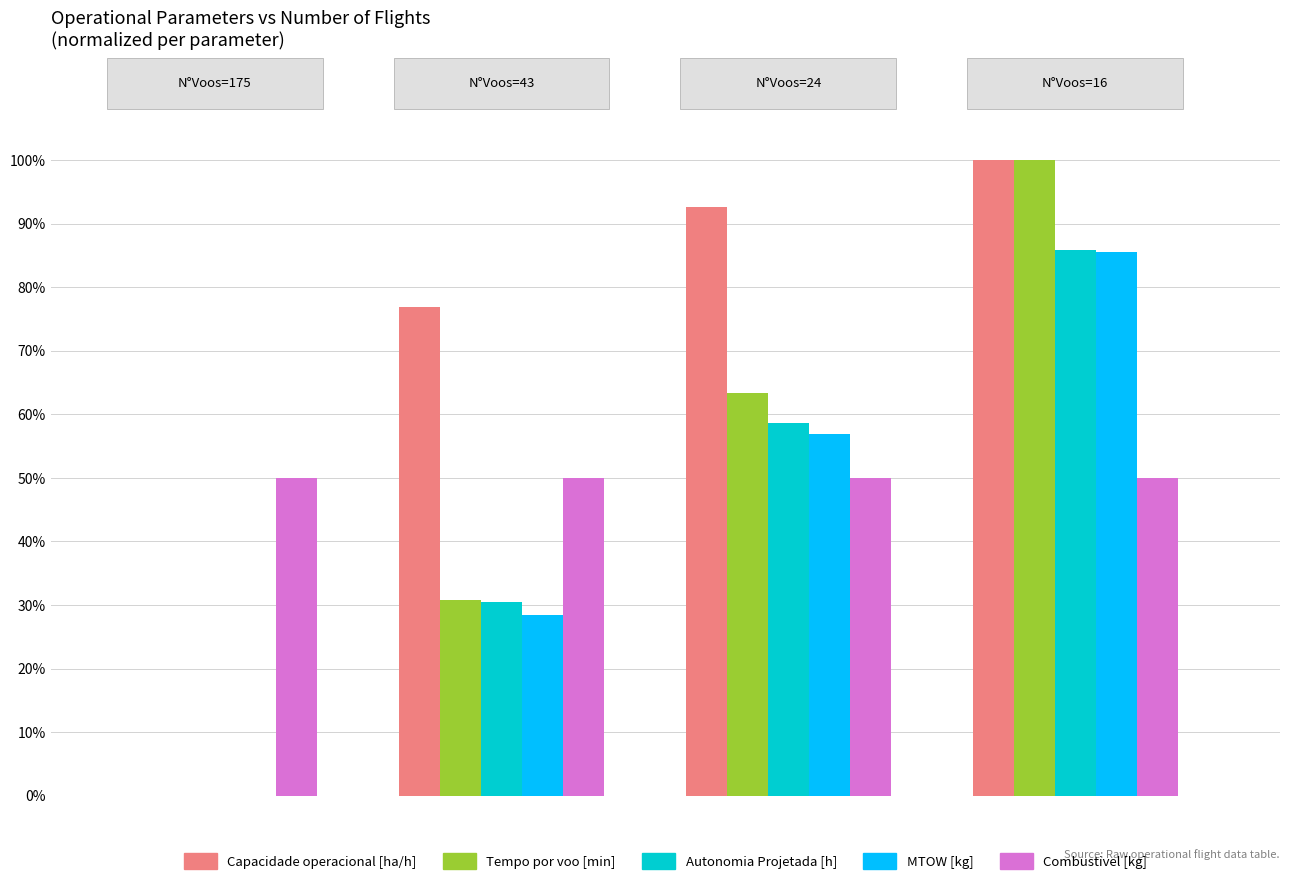

Which series has the largest total across all categories?

Capacidade operacional [ha/h]